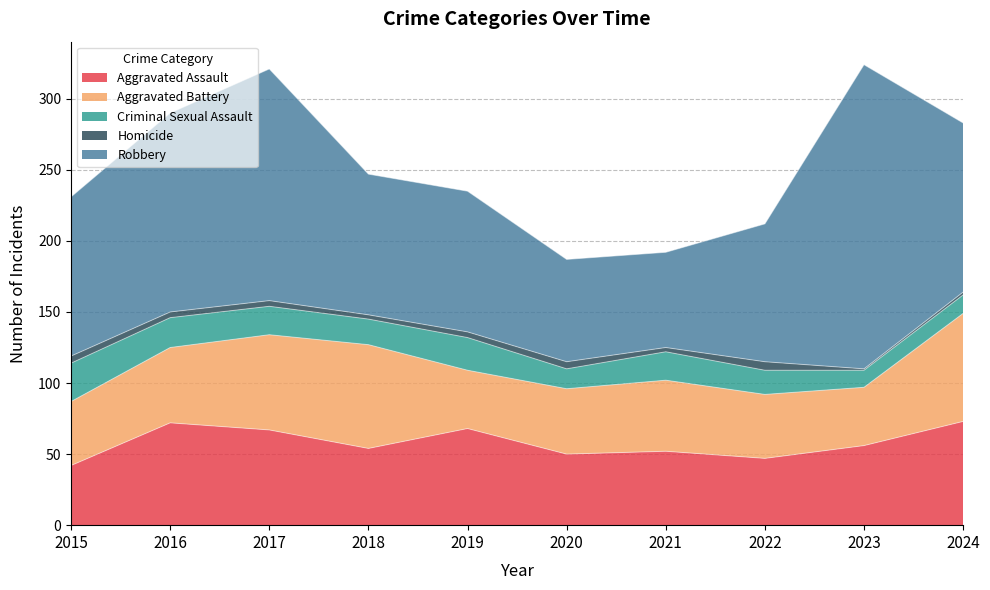

True or false: Homicide and Aggravated Battery intersect in this chart.

False